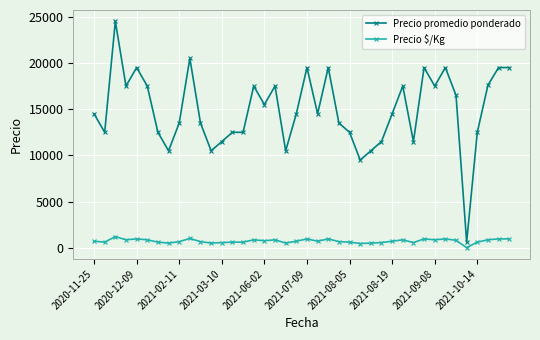

Does the chart have visible grid lines?

Yes